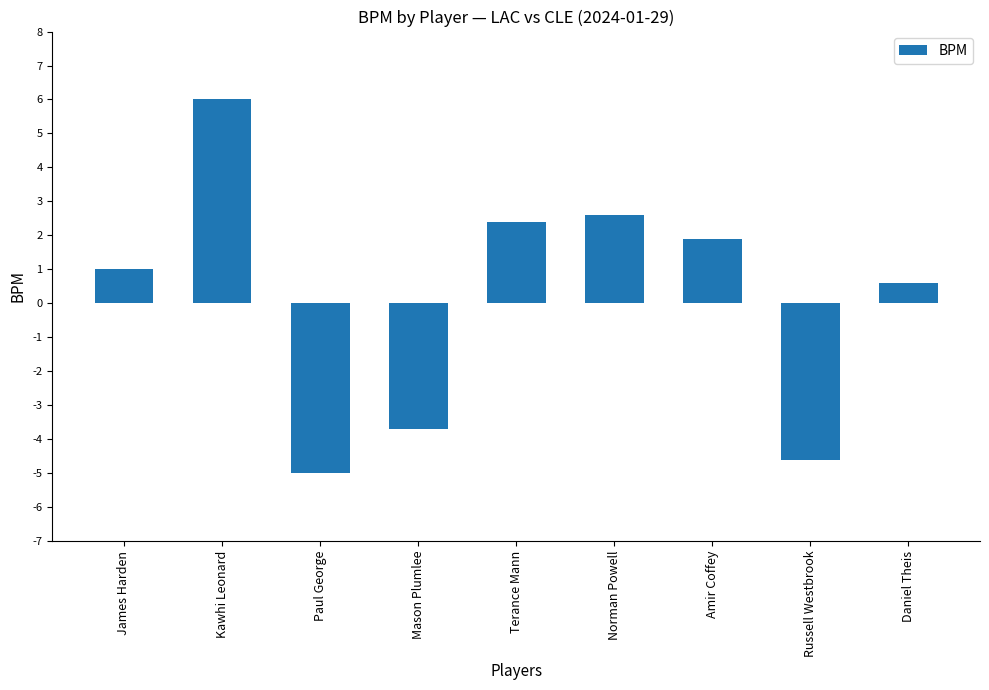

What is the ratio of the value at James Harden to the value at Norman Powell?

0.4